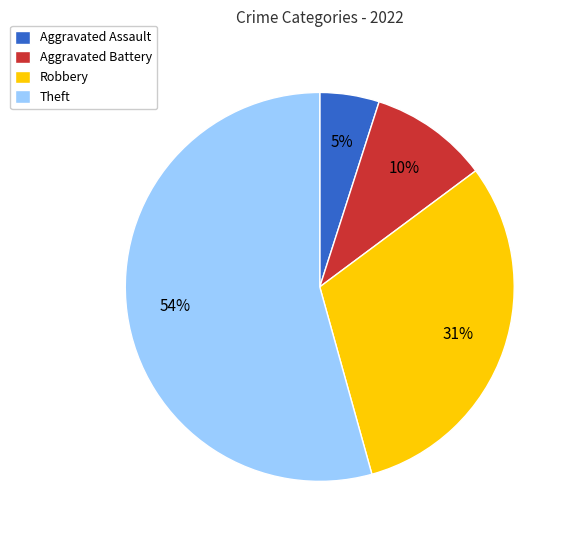

To the nearest percent, what percentage of the pie is Theft?

54%